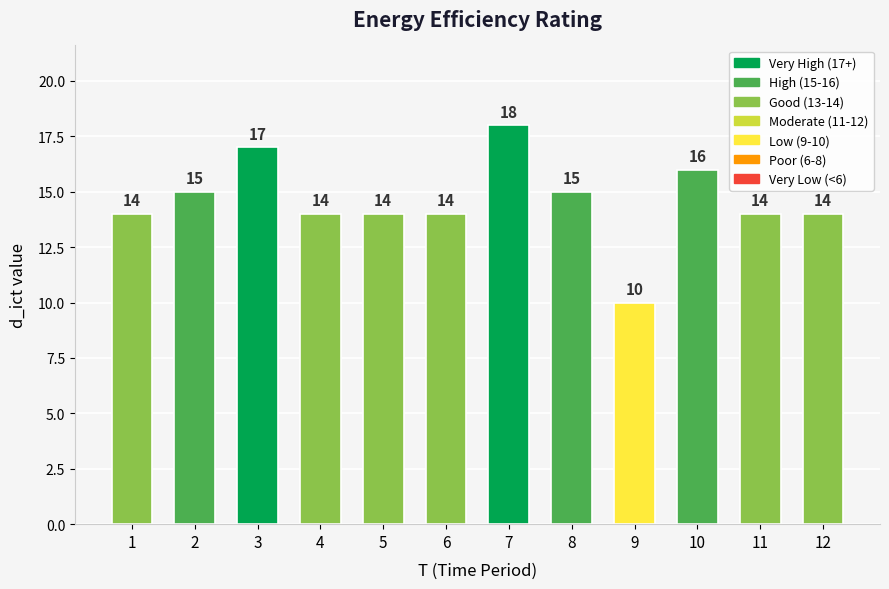

What is the difference between the values at 8 and 6?

1